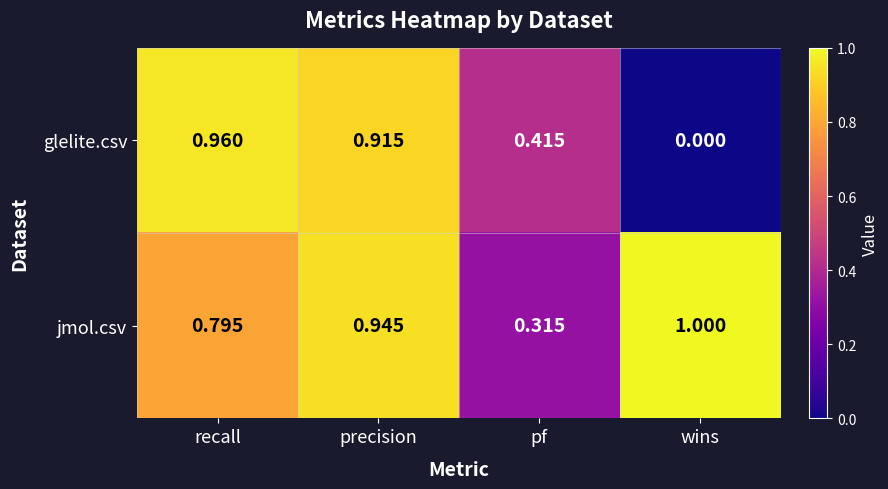

List the series in order of their peak value, highest first.

jmol.csv, glelite.csv